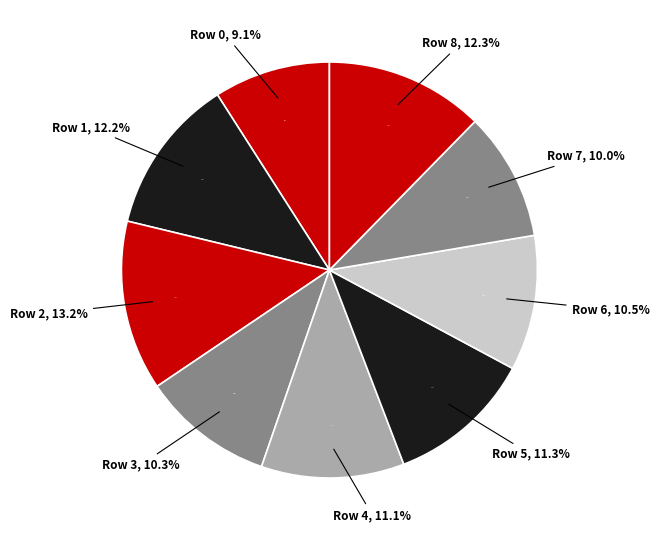

How many slices are in this pie chart?

9